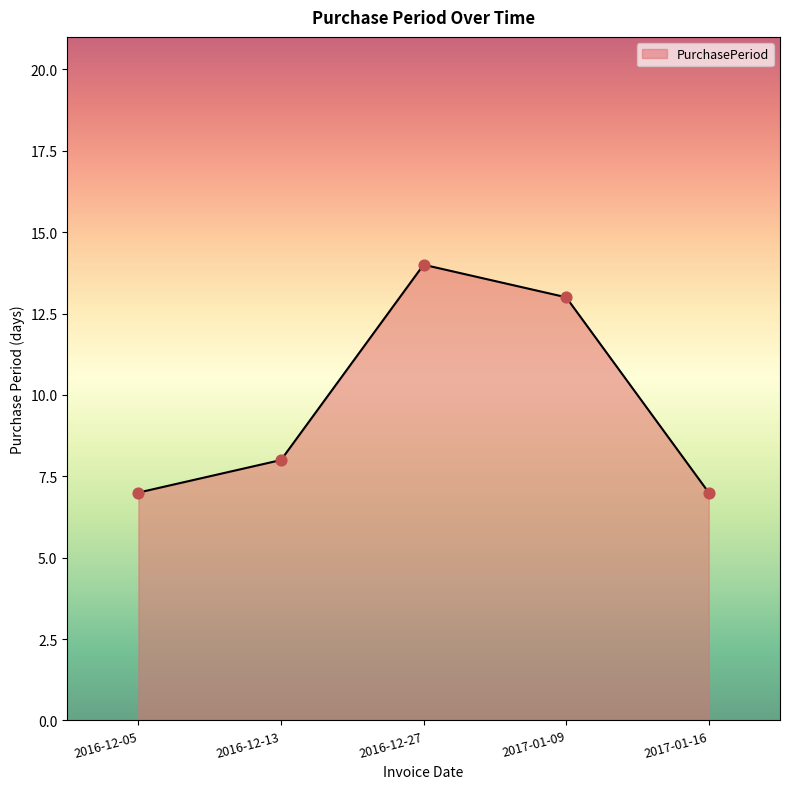

Which has a higher value, 2016-12-13 or 2016-12-05?

2016-12-13